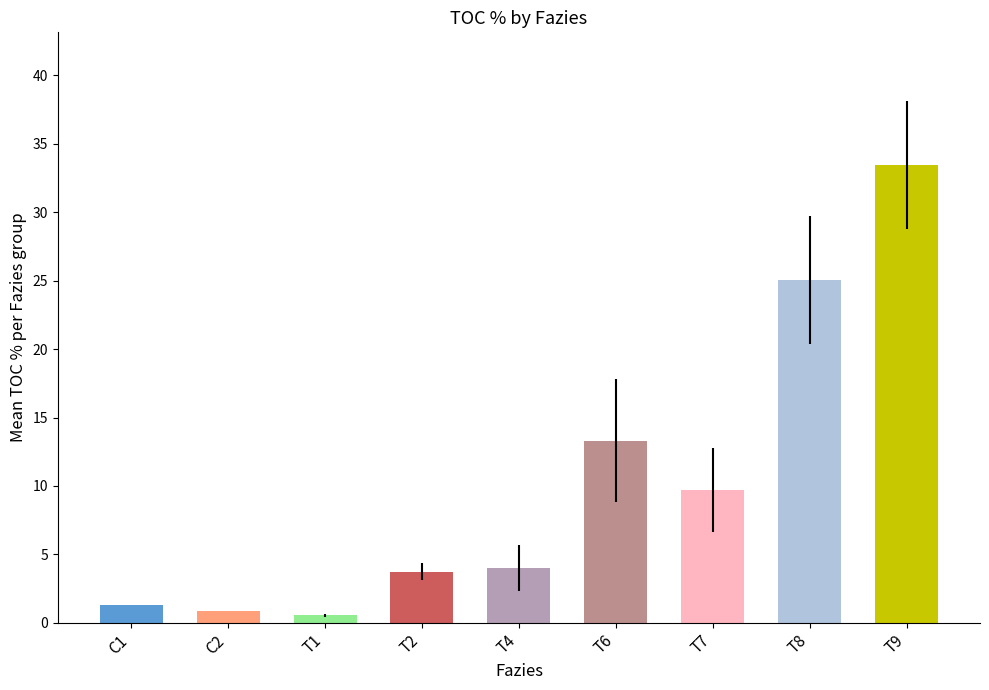

Count the number of categories in the chart.

9